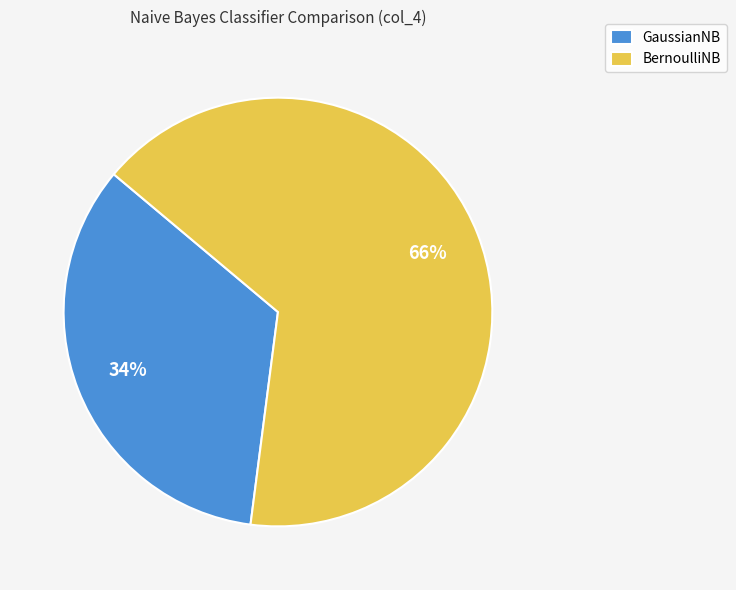

To the nearest percent, what is the difference between the largest and smallest slice percentages?

32%